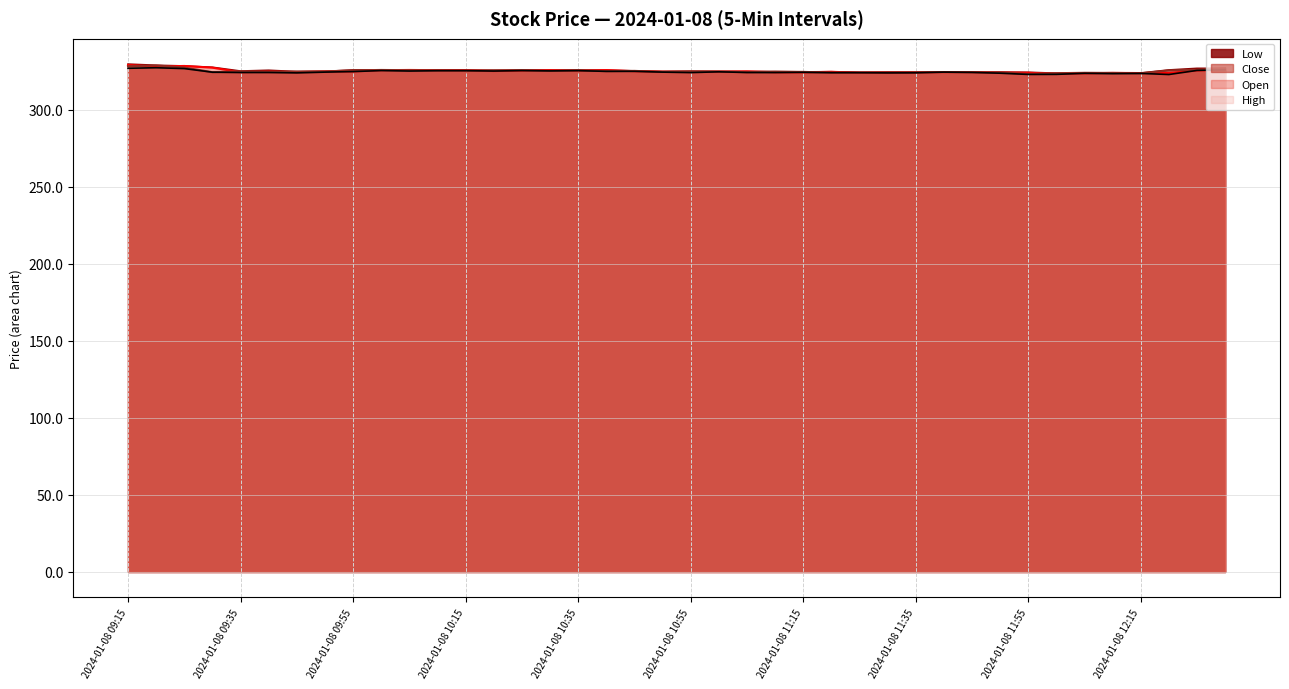

How many lines are shown in the chart?

4